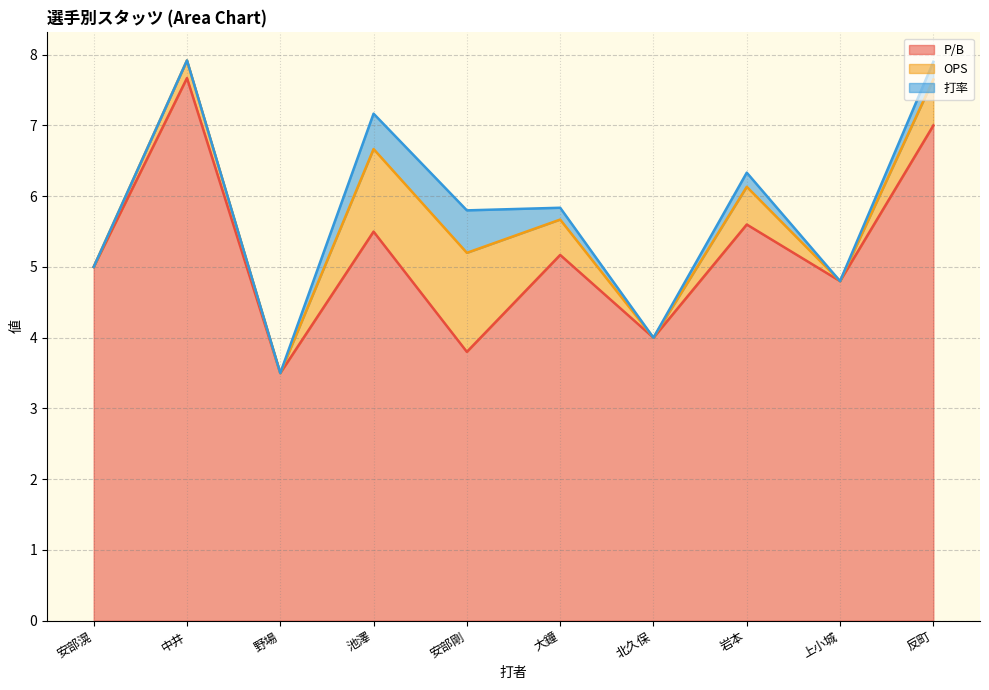

What is the label of the 1st point from the left?

安部滉